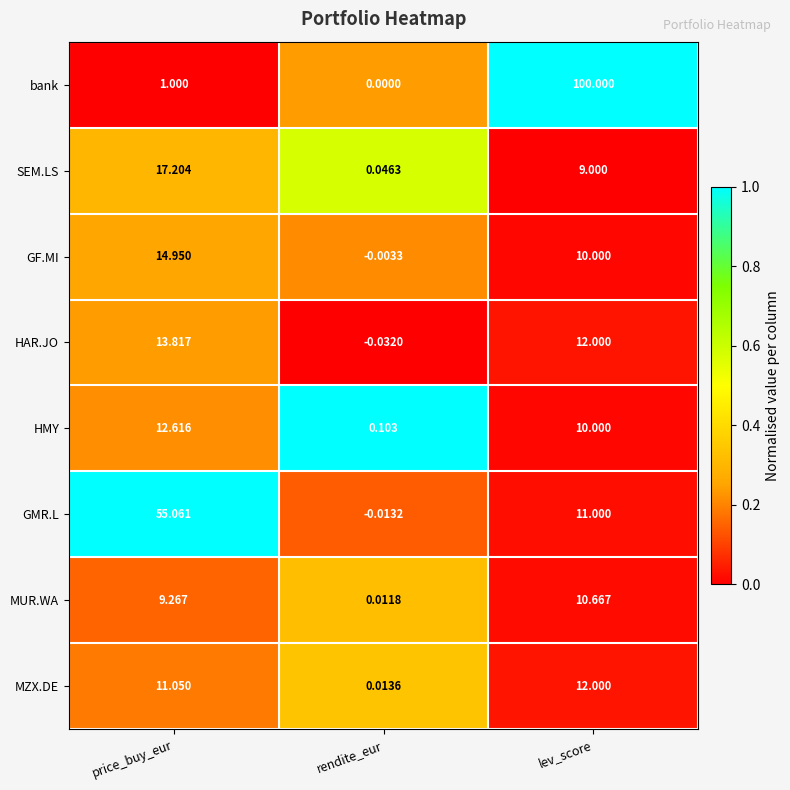

Where does the HAR.JO series first go above 12?

price_buy_eur